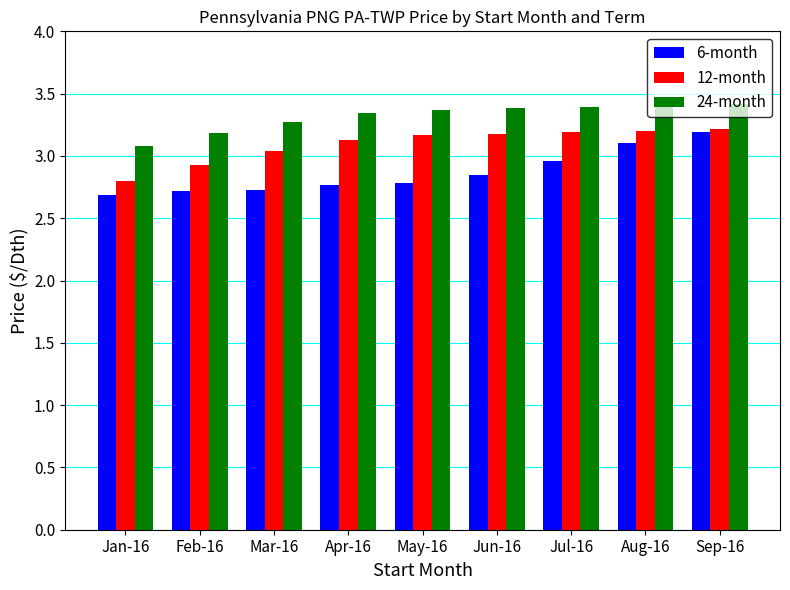

What is the label of the 8th bar from the right?

Feb-16